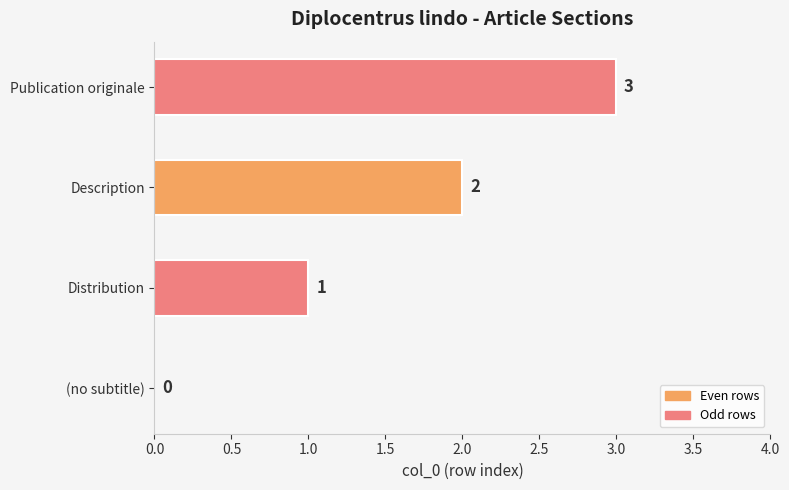

Count the values in the range 1 to 3.

3